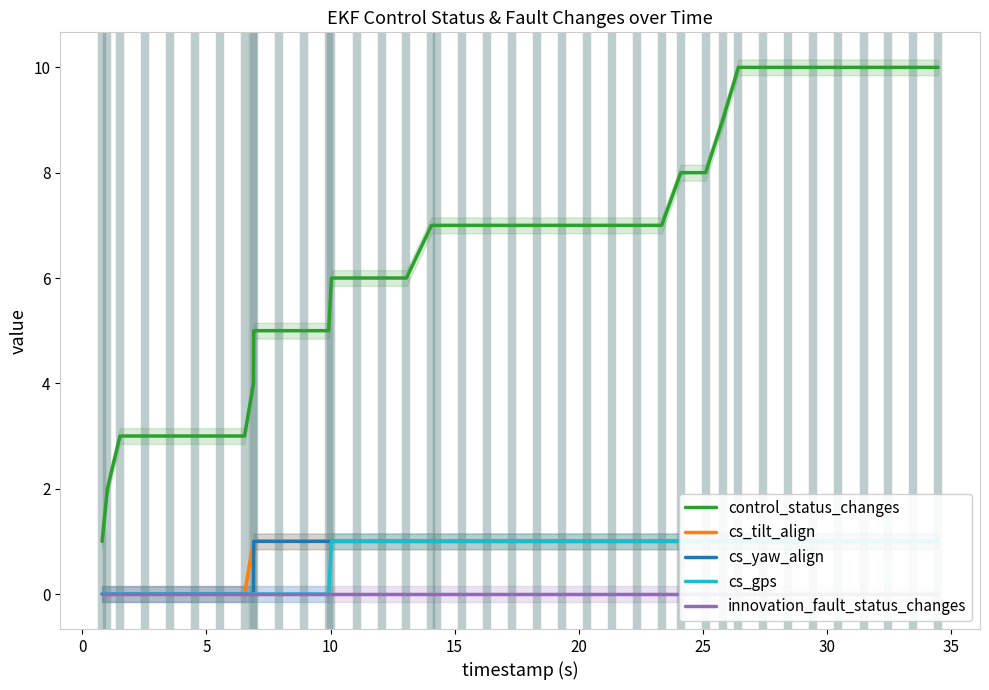

True or false: cs_gps has more than 2 points higher than both neighbors.

False